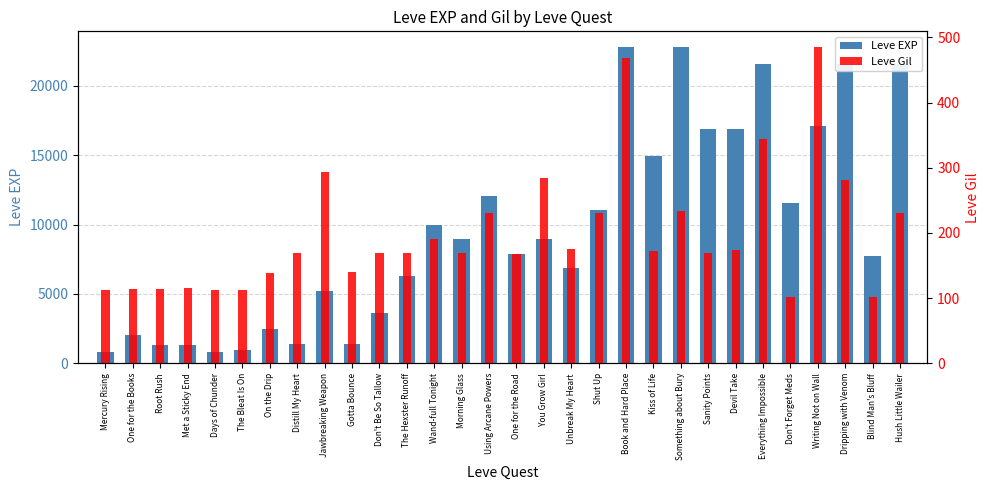

What is the sum of the Leve EXP values at Book and Hard Place and Sanity Points?

39710